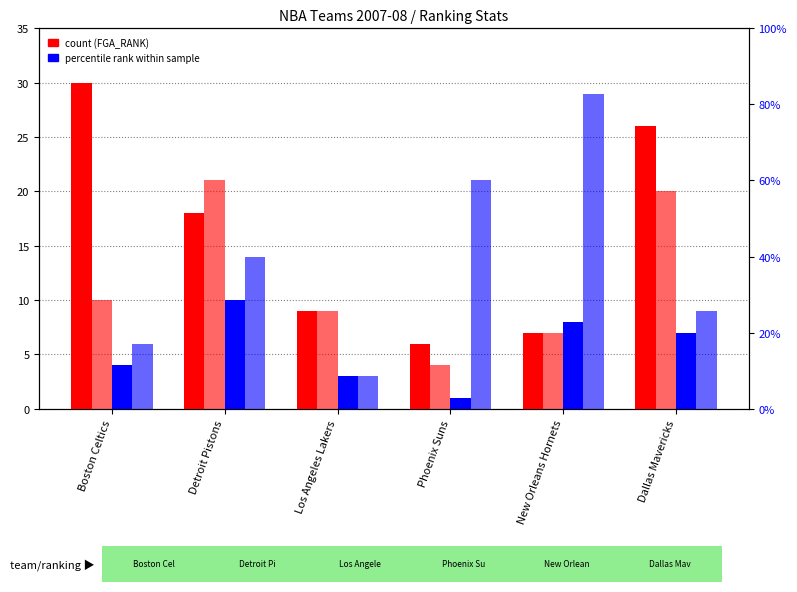

List the labels in order of FGA_RANK value, largest first.

Boston Celtics, Dallas Mavericks, Detroit Pistons, Los Angeles Lakers, New Orleans Hornets, Phoenix Suns